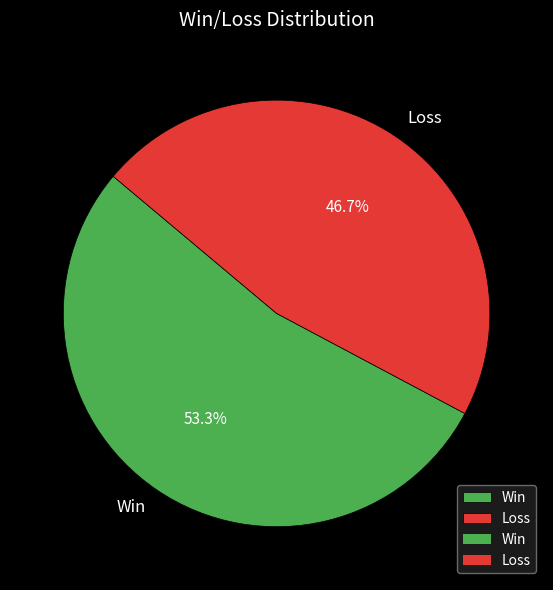

True or false: Loss accounts for 34% of the total.

False